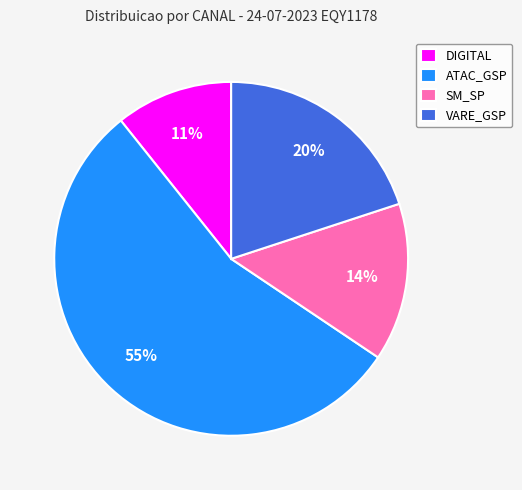

Count the number of slices in the pie.

4